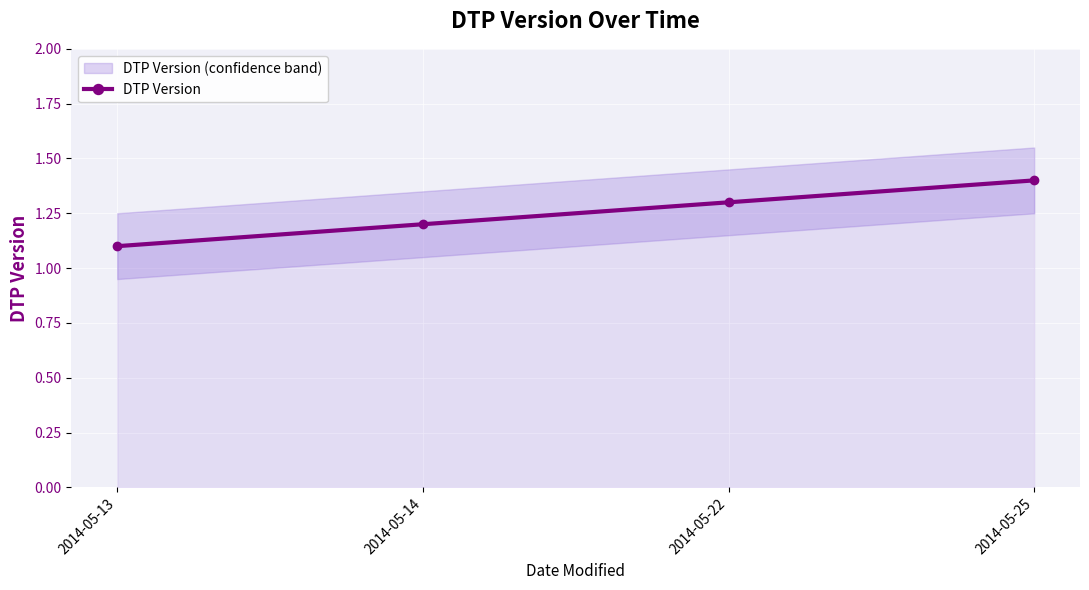

Rank the categories by value from highest to lowest.

2014-05-25, 2014-05-22, 2014-05-14, 2014-05-13